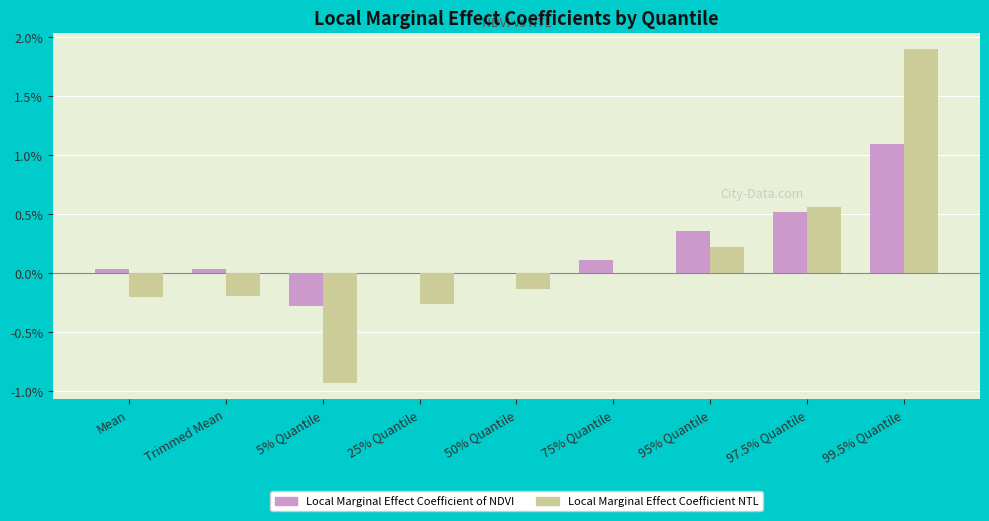

Are the bars grouped side by side (vs. stacked)?

Yes